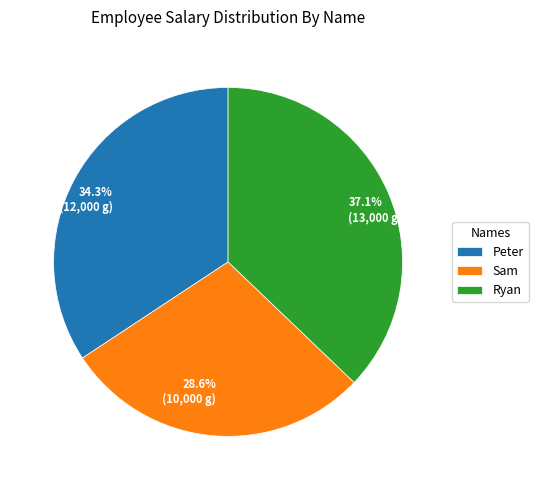

How many segments does this pie chart have?

3